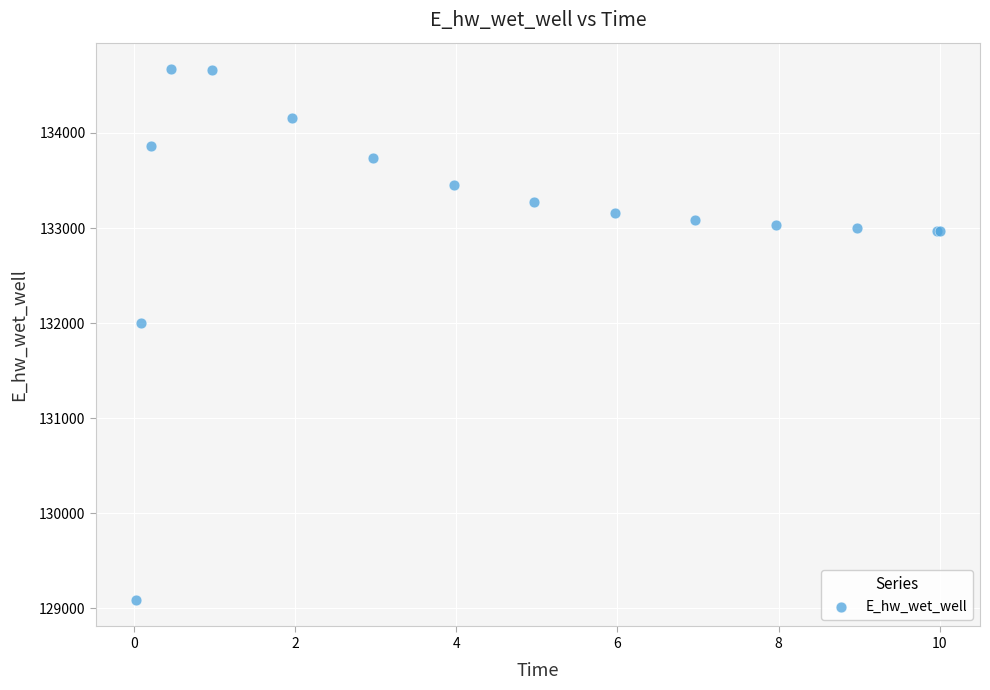

What Y value in the scatter plot is closest to 131878?

132000.3